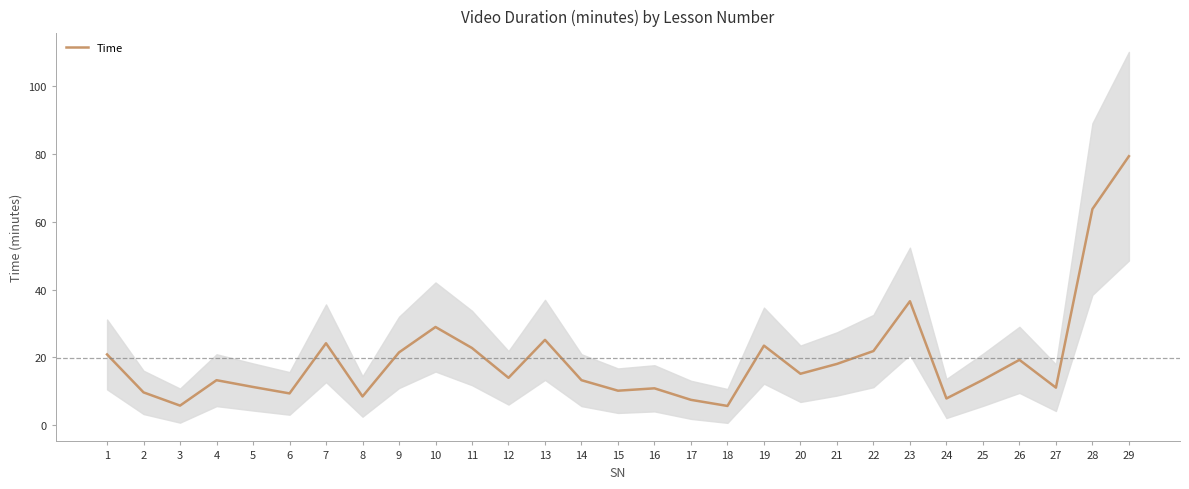

Rank the categories by value from lowest to highest.

18, 3, 17, 24, 8, 6, 2, 15, 16, 27, 5, 4, 14, 25, 12, 20, 21, 26, 1, 9, 22, 11, 19, 7, 13, 10, 23, 28, 29